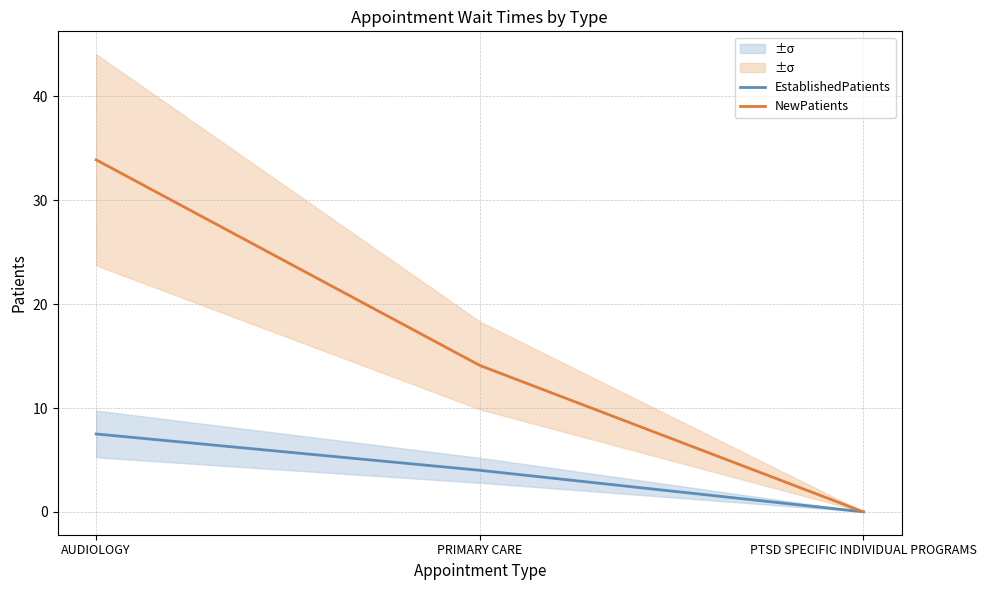

Which series has the widest spread of values?

NewPatients